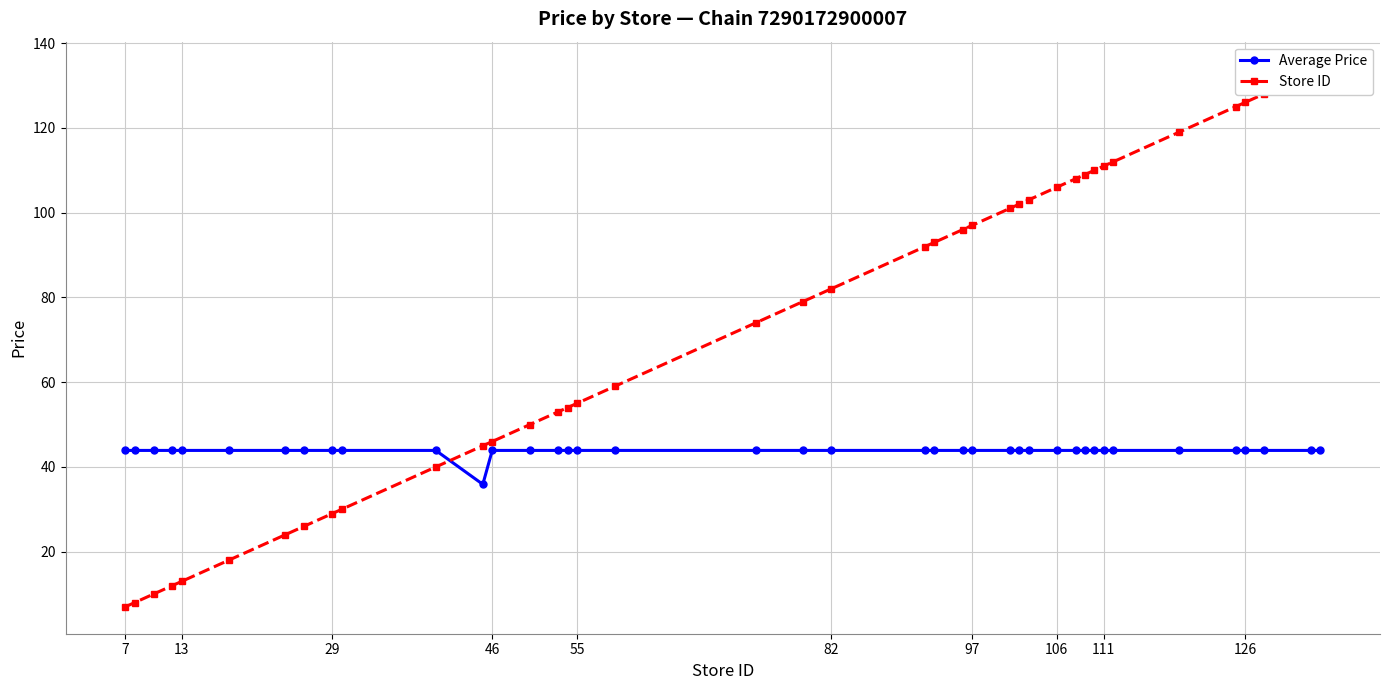

Reading left to right, what are all the values shown in this chart?

Average Price: 43.9	43.9	43.9	43.9	43.9	43.9	43.9	43.9	43.9	43.9	43.9	35.9	43.9	43.9	43.9	43.9	43.9	43.9	43.9	43.9	43.9	43.9	43.9	43.9	43.9	43.9	43.9	43.9	43.9	43.9	43.9	43.9	43.9	43.9	43.9	43.9	43.9	43.9	43.9	43.9
Store ID: 7.0	8.0	10.0	12.0	13.0	18.0	24.0	26.0	29.0	30.0	40.0	45.0	46.0	50.0	53.0	54.0	55.0	59.0	74.0	79.0	82.0	92.0	93.0	96.0	97.0	101.0	102.0	103.0	106.0	108.0	109.0	110.0	111.0	112.0	119.0	125.0	126.0	128.0	133.0	134.0